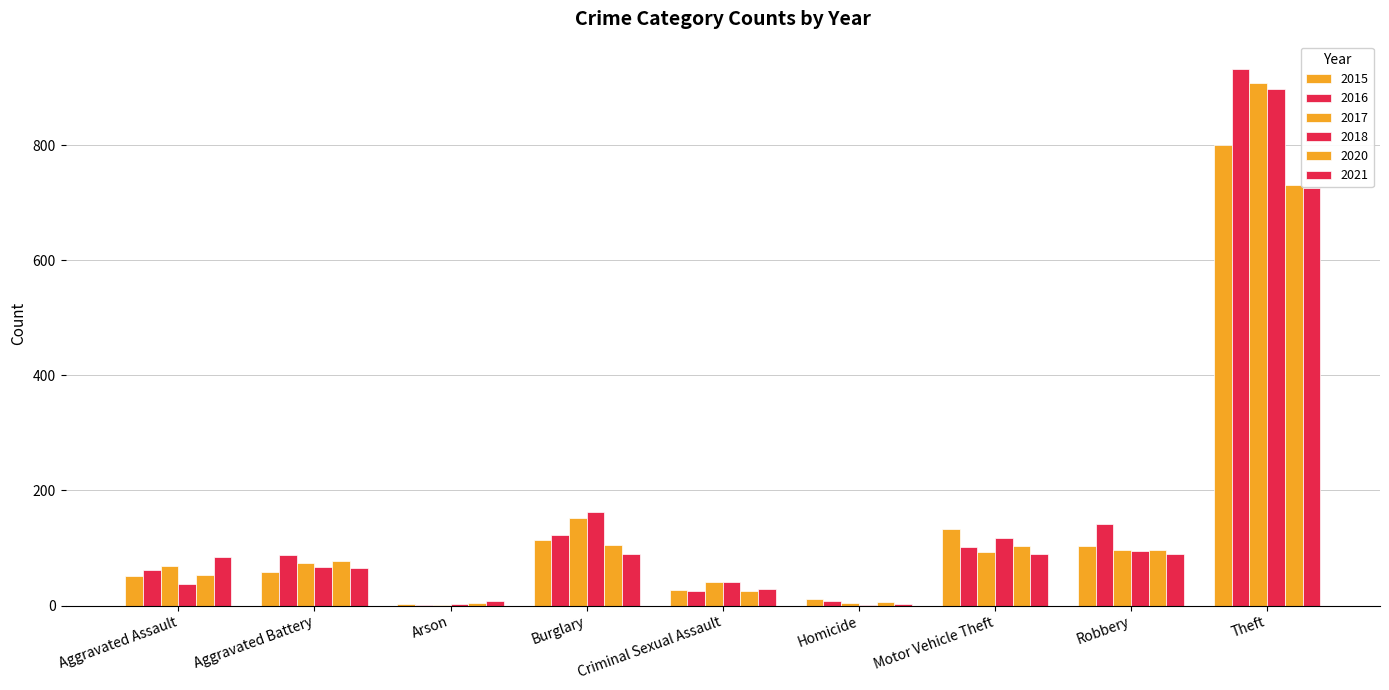

What is the value of the 2021 bar at the 6th from the left?

2